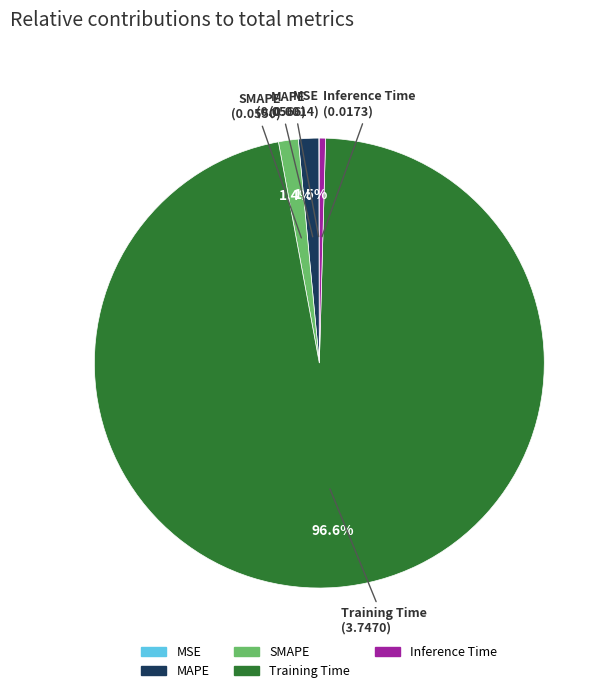

Does Training Time account for over 50% of the chart?

Yes